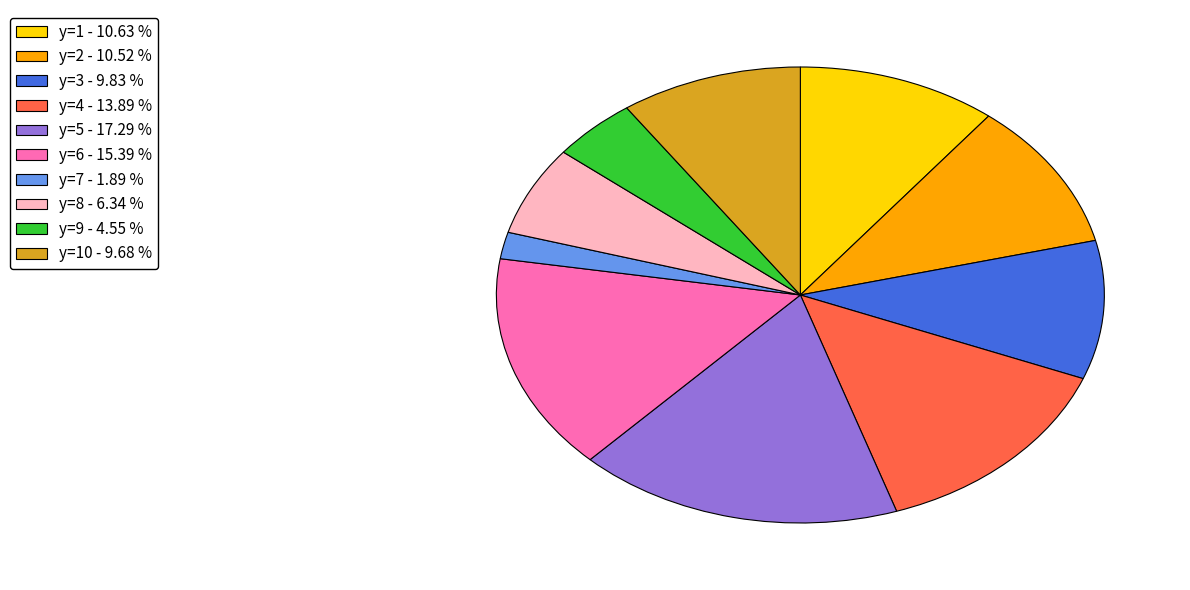

Which slice is the smallest?

y=7 - 1.89 %